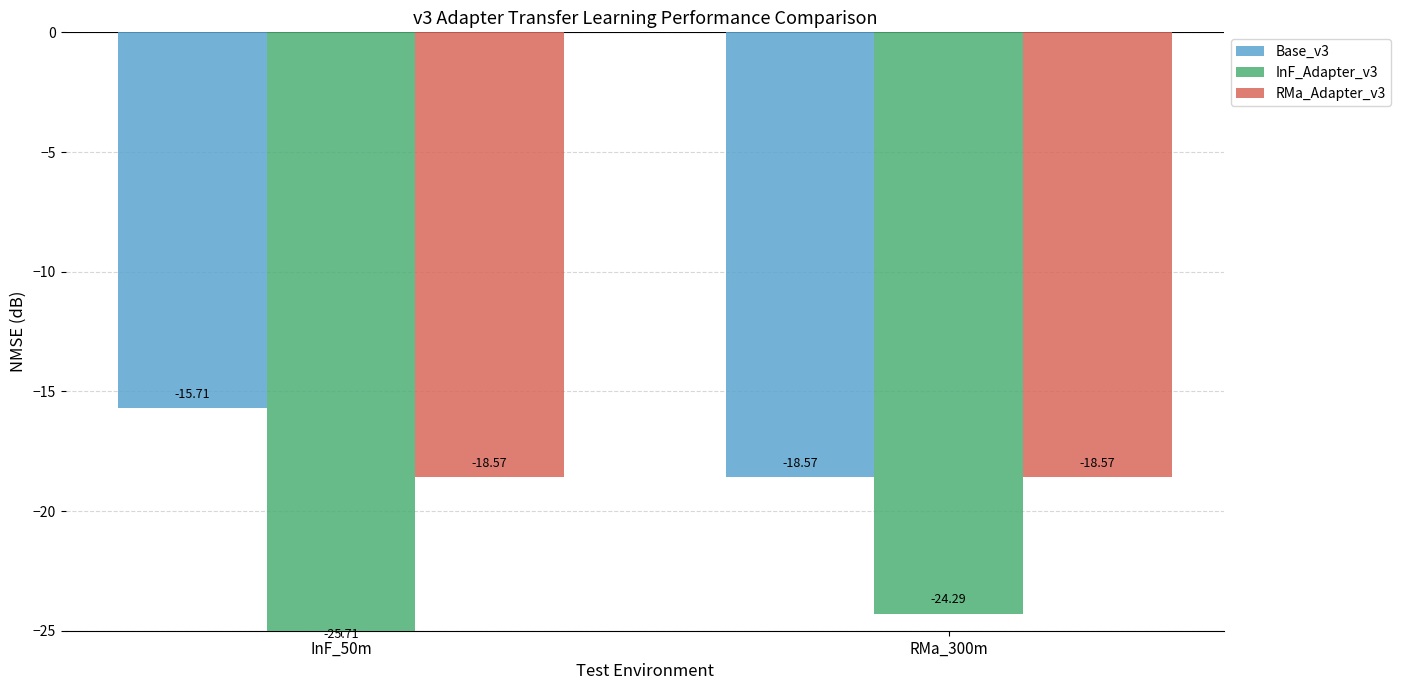

Count the number of categories in the chart.

2